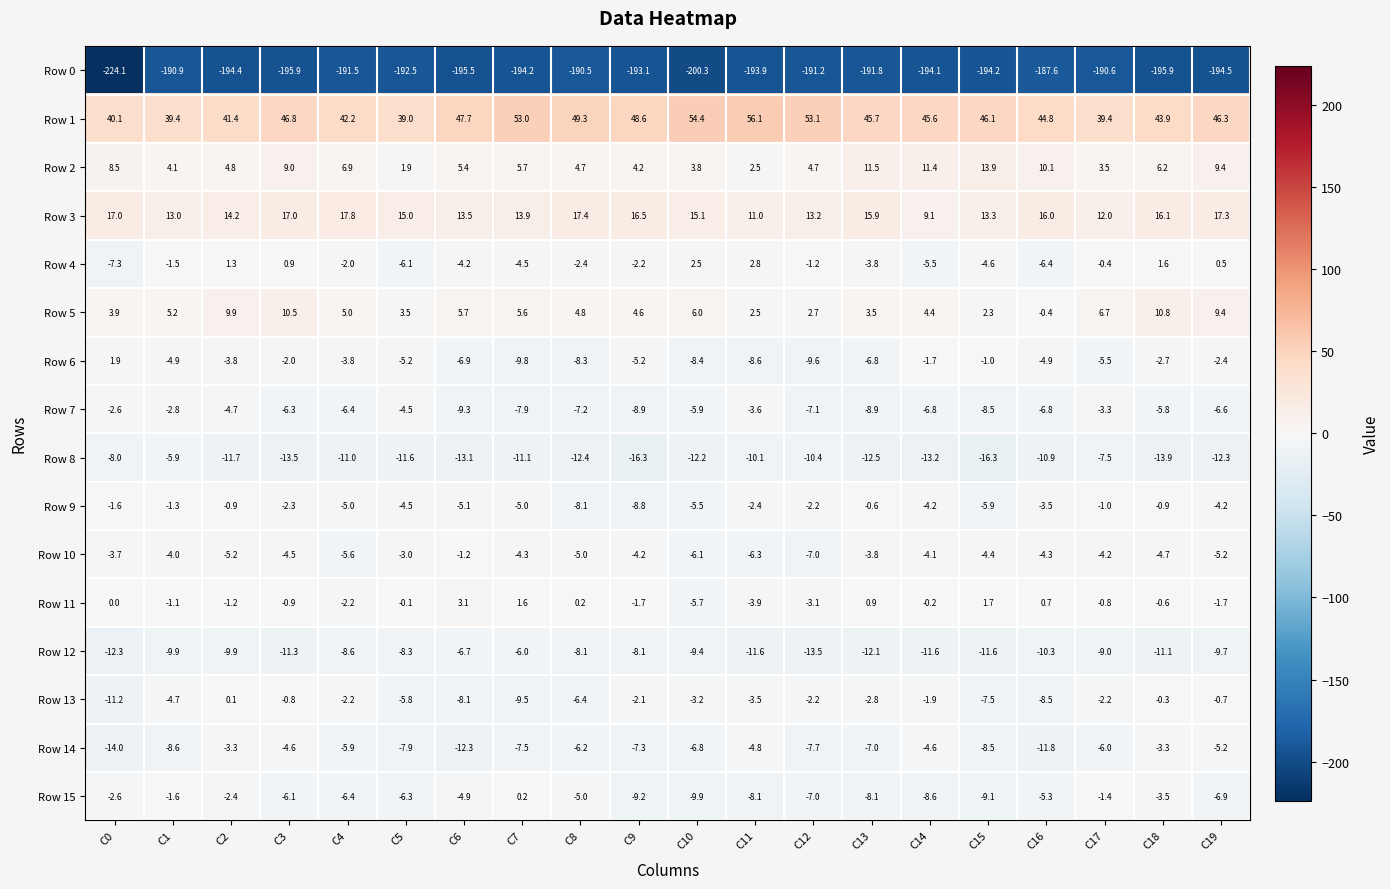

What is the sum of all Row 2 values?

132.2